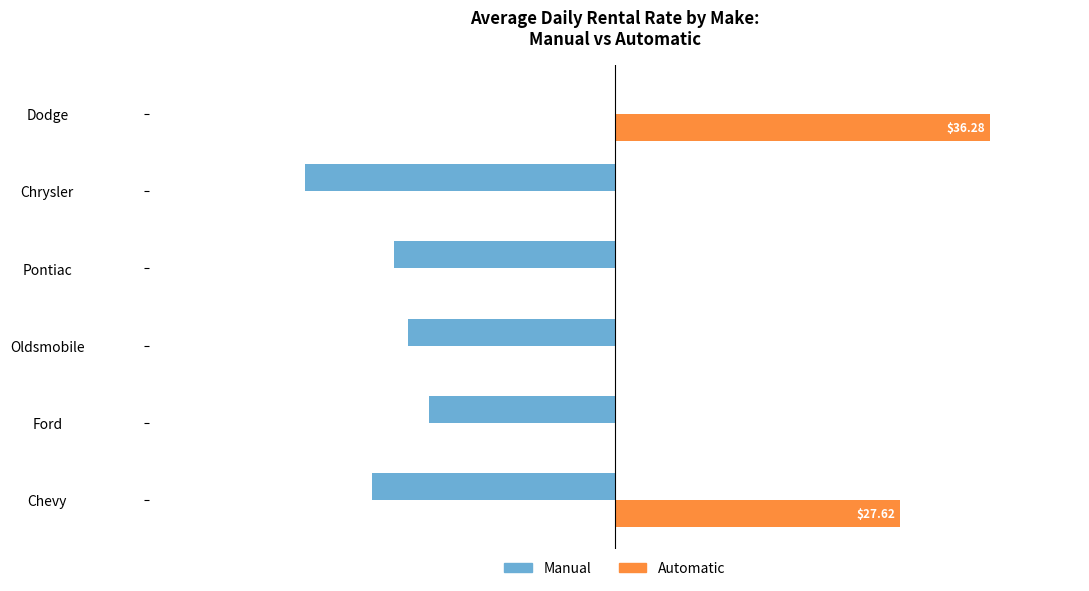

What are all the series names shown in the legend?

Manual, Automatic